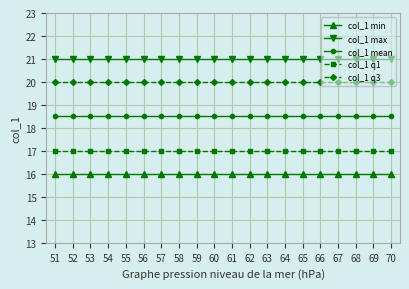

True or false: col_1 q3 and col_1 min intersect in this chart.

False